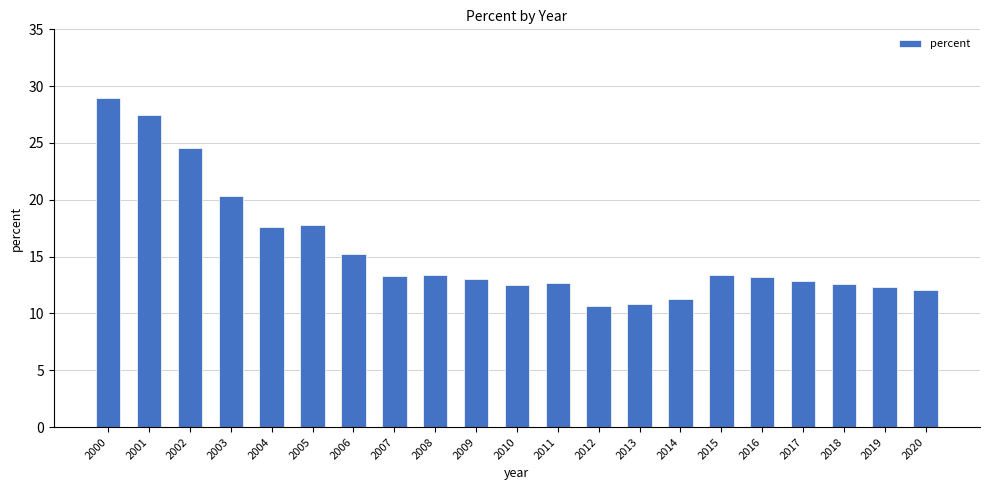

Approximately how many times larger is the value at 2006 compared to 2004?

0.9